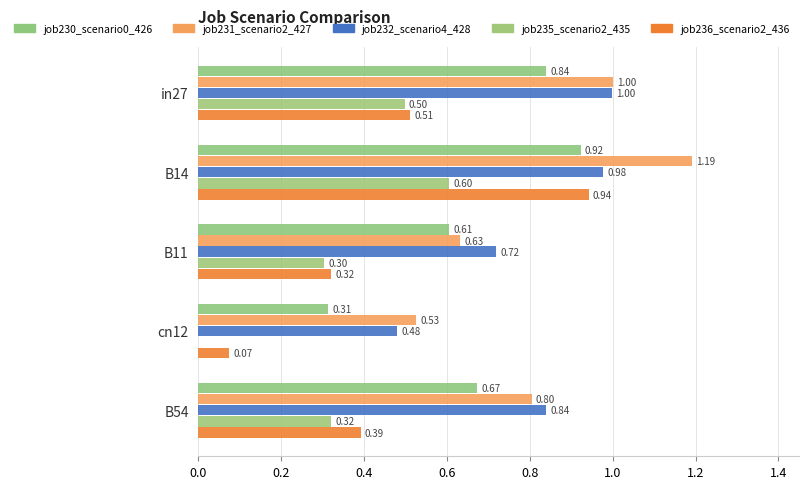

Reading left to right, transcribe all the data shown in this chart.

job230_scenario0_426: 0.8	0.9	0.6	0.3	0.7
job231_scenario2_427: 1.0	1.2	0.6	0.5	0.8
job232_scenario4_428: 1.0	1.0	0.7	0.5	0.8
job235_scenario2_435: 0.5	0.6	0.3	0.0	0.3
job236_scenario2_436: 0.5	0.9	0.3	0.1	0.4